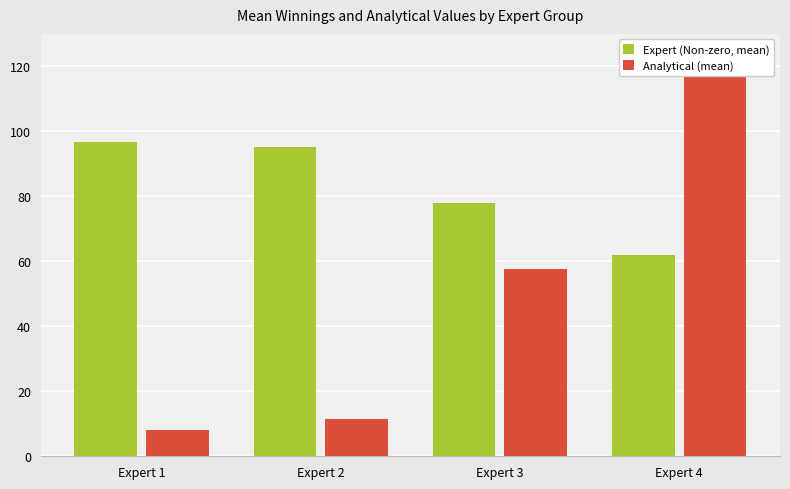

What is the spread (max minus min) of values at Expert 3?

20.5